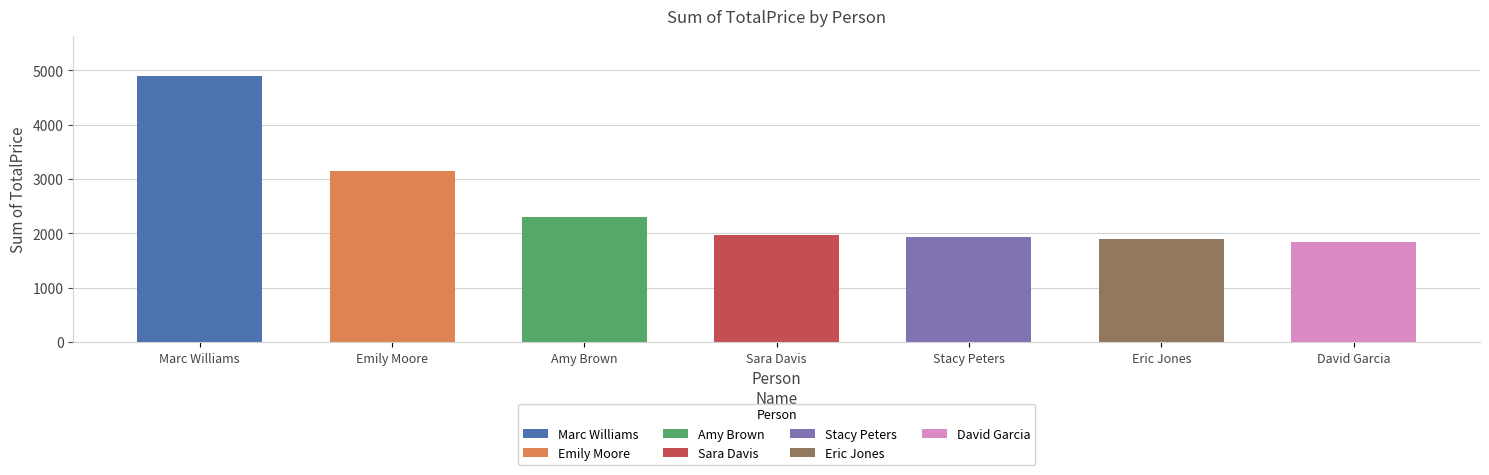

Is it true that the value at Marc Williams is 4896.1?

True